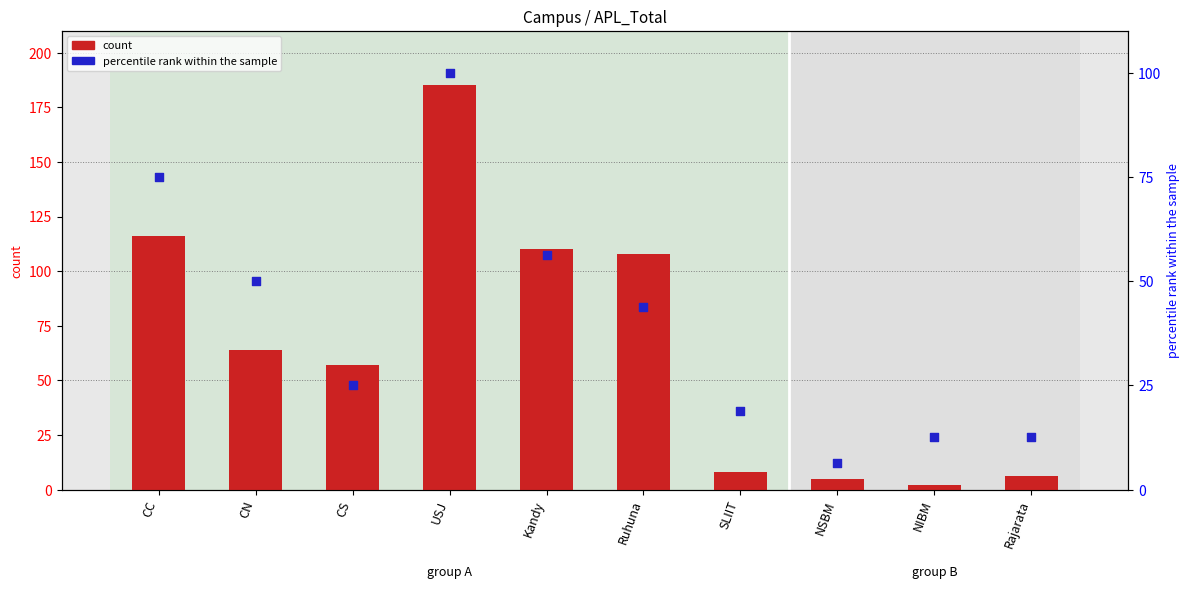

Which series has the largest total across all categories?

count